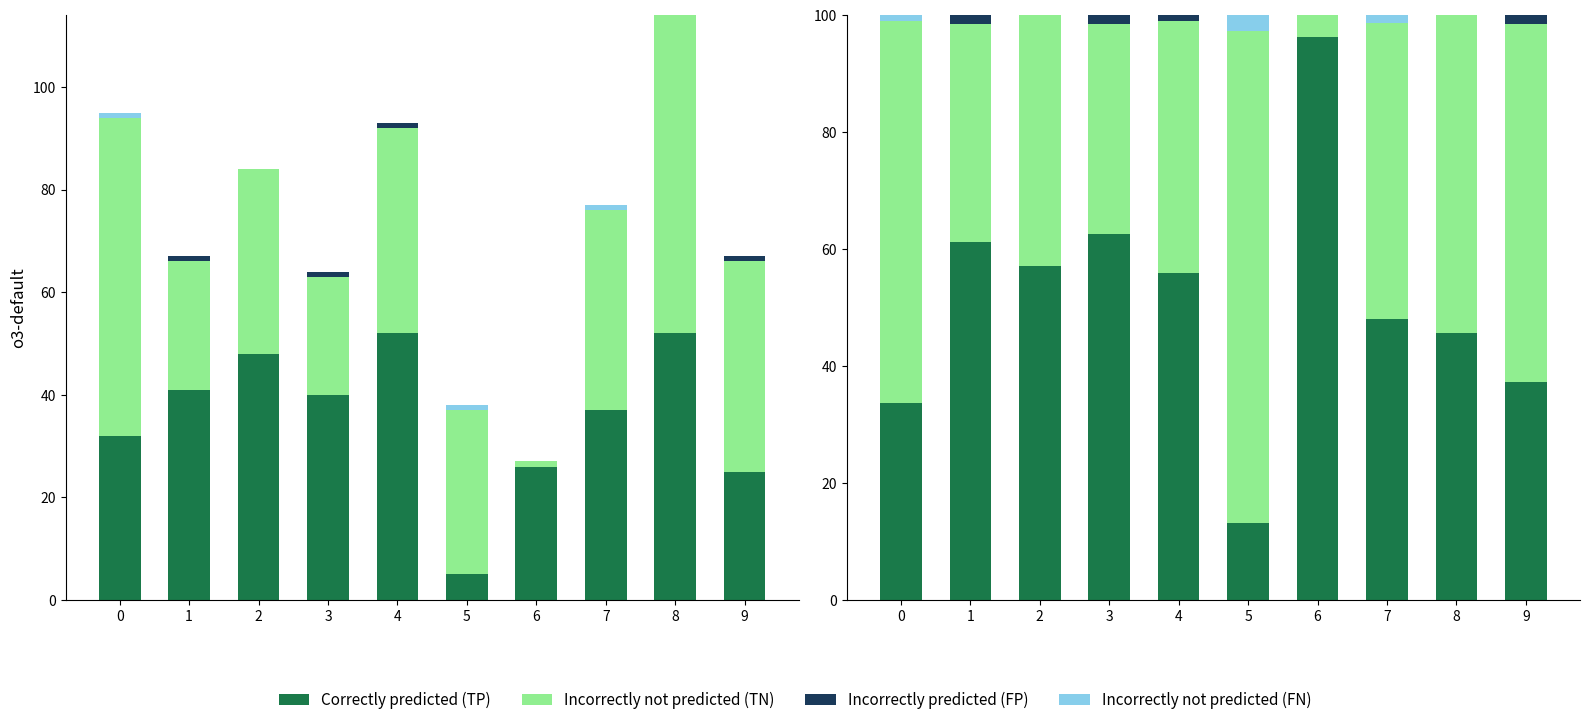

Which series has the widest spread of values?

Correctly predicted (TP)